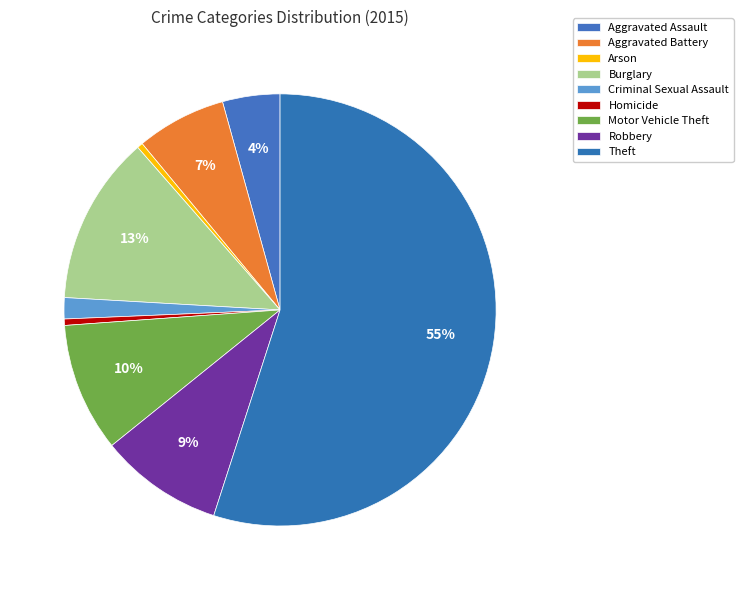

To the nearest percent, what portion does Burglary represent?

13%